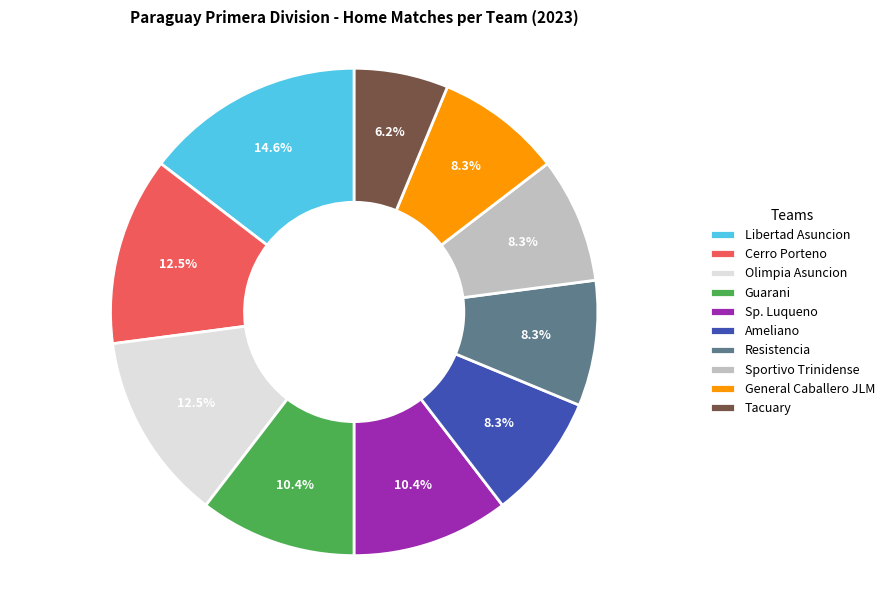

Which category has the biggest portion of the pie?

Libertad Asuncion